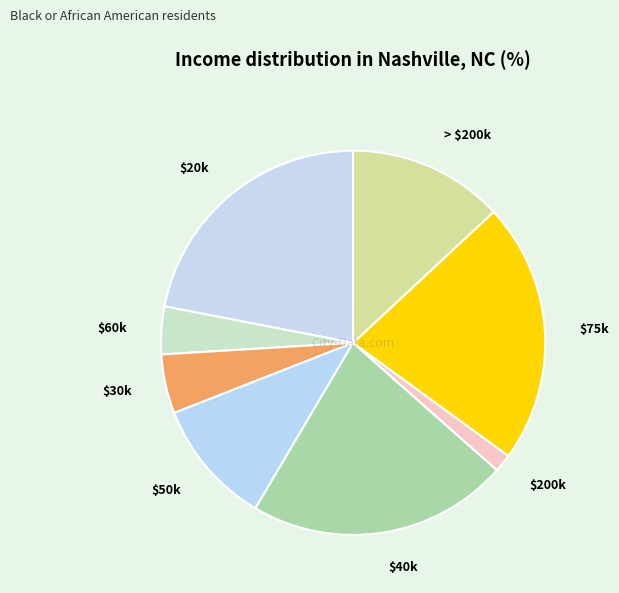

Count the number of slices in the pie.

8